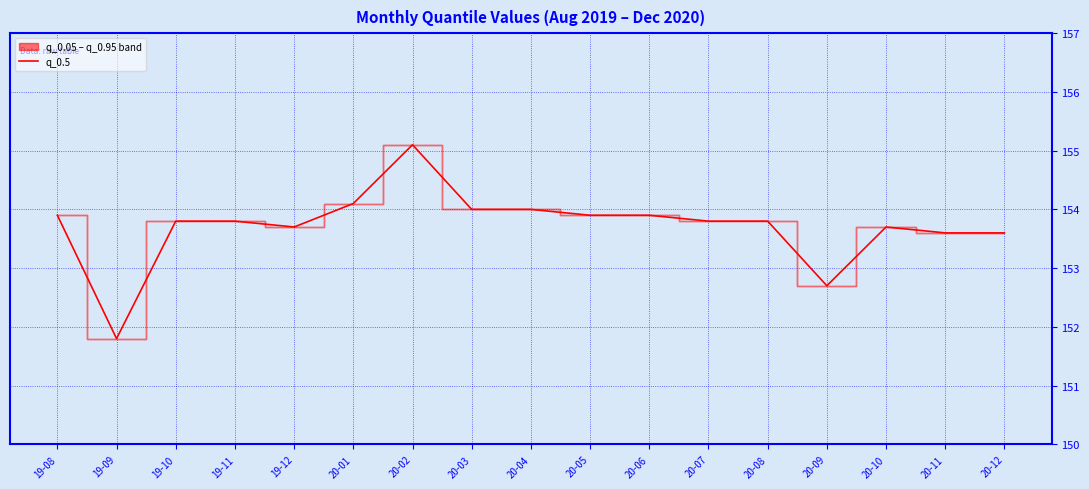

What is the sum of the values at 20-01 and 19-09?

305.9